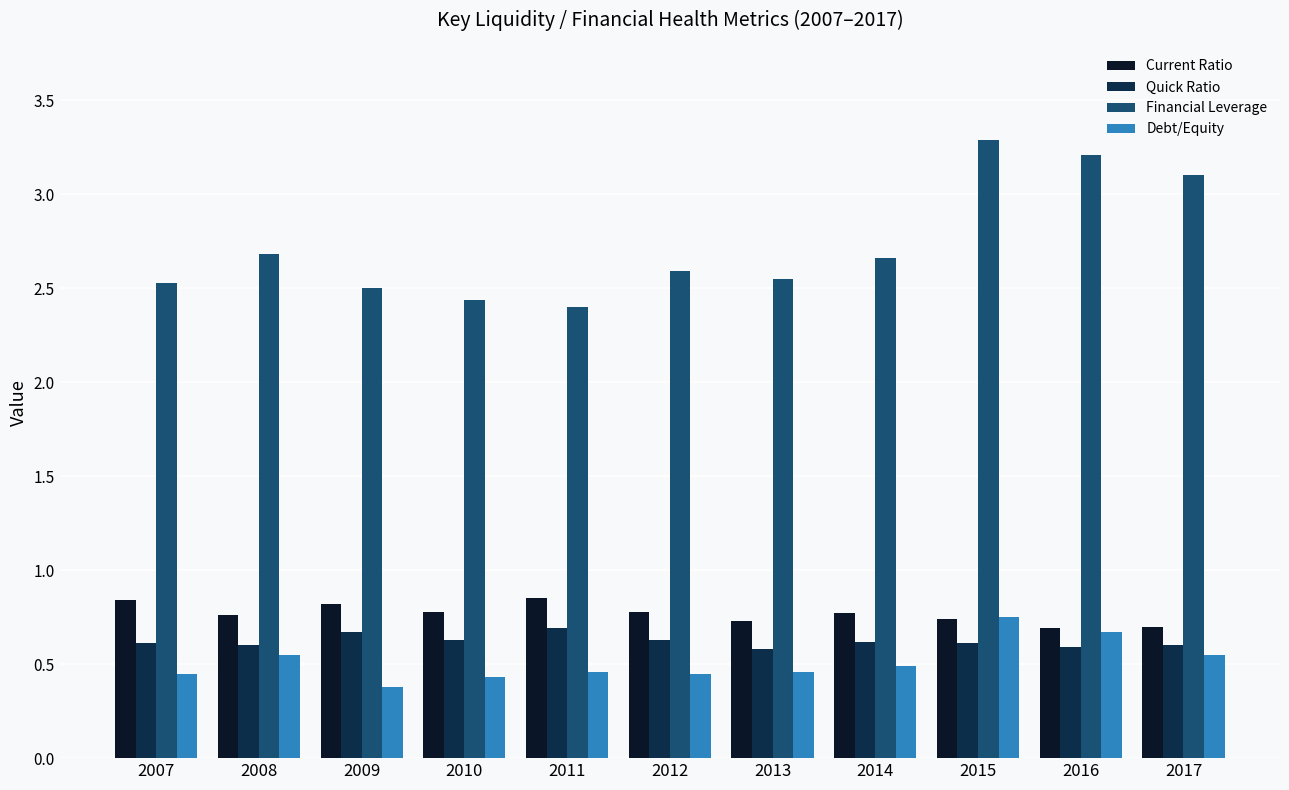

What is the sum of all Quick Ratio values?

6.8